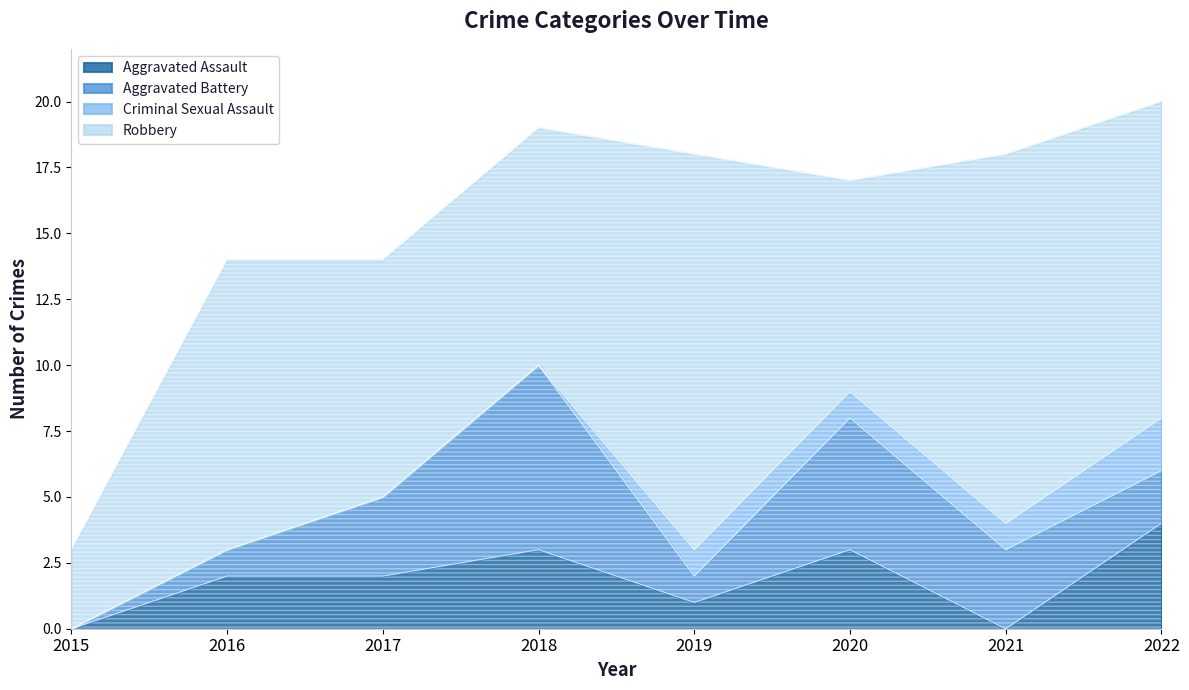

What is the difference between the maximum and minimum values in the Aggravated Assault series?

4